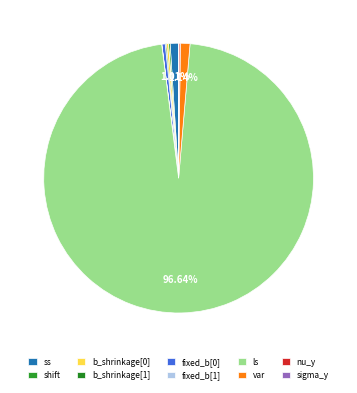

Count the number of slices in the pie.

10